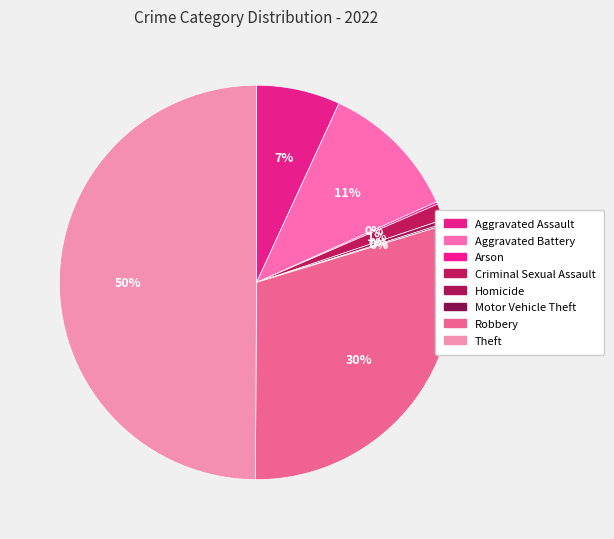

Which slice is the largest?

Theft